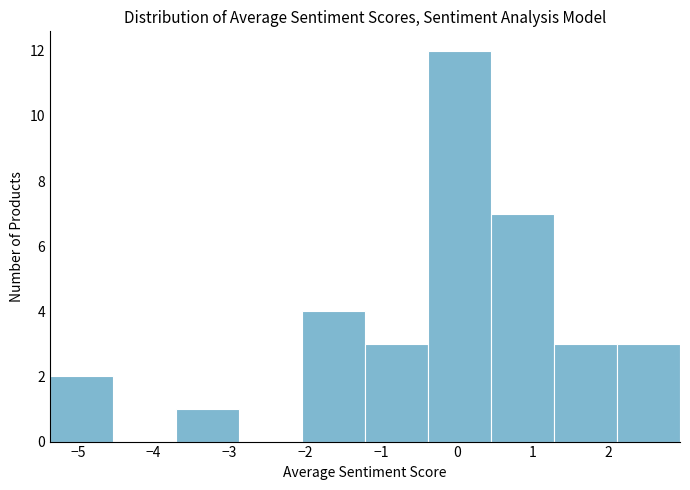

Reading left to right, list every bar in this chart as the range it spans on the x-axis followed by its height. Neither the bar edges nor the heights are printed on the chart, so give them approximately, as read against the axes.

-5.4 to -4.5: 2
-4.5 to -3.7: 0
-3.7 to -2.9: 1
-2.9 to -2.0: 0
-2.0 to -1.2: 4
-1.2 to -0.4: 3
-0.4 to 0.5: 12
0.5 to 1.3: 7
1.3 to 2.1: 3
2.1 to 2.9: 3